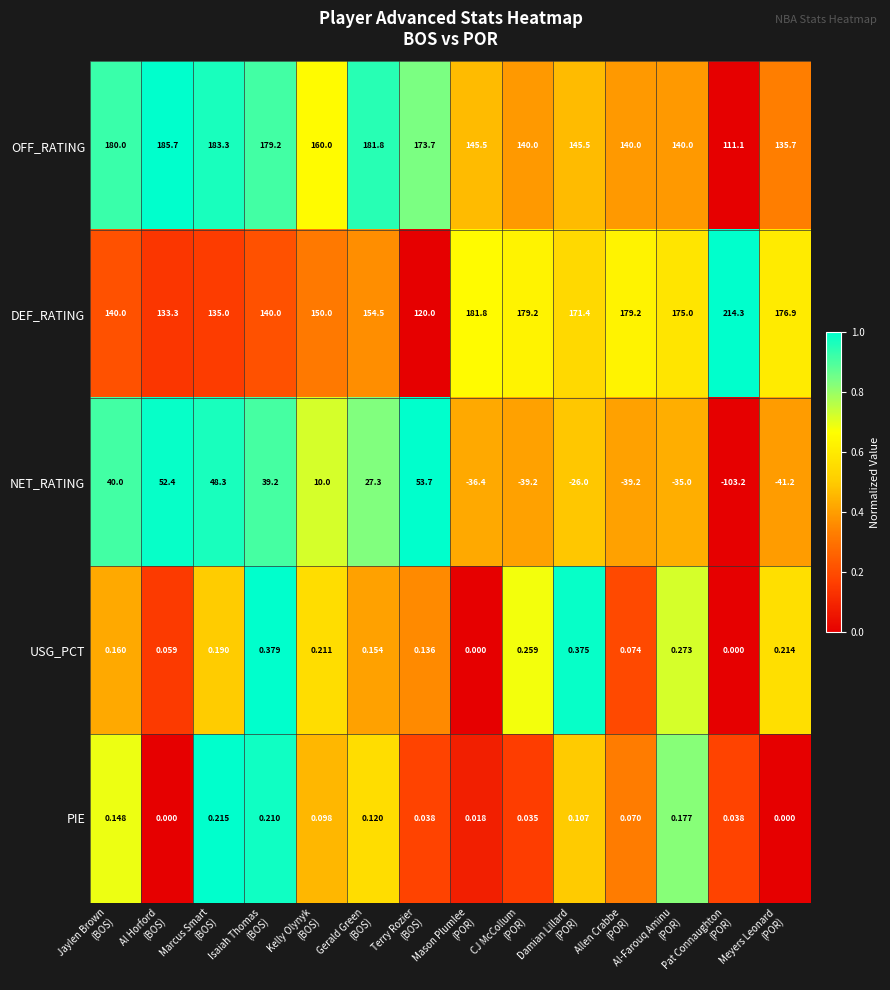

Which series has the largest total across all categories?

DEF_RATING